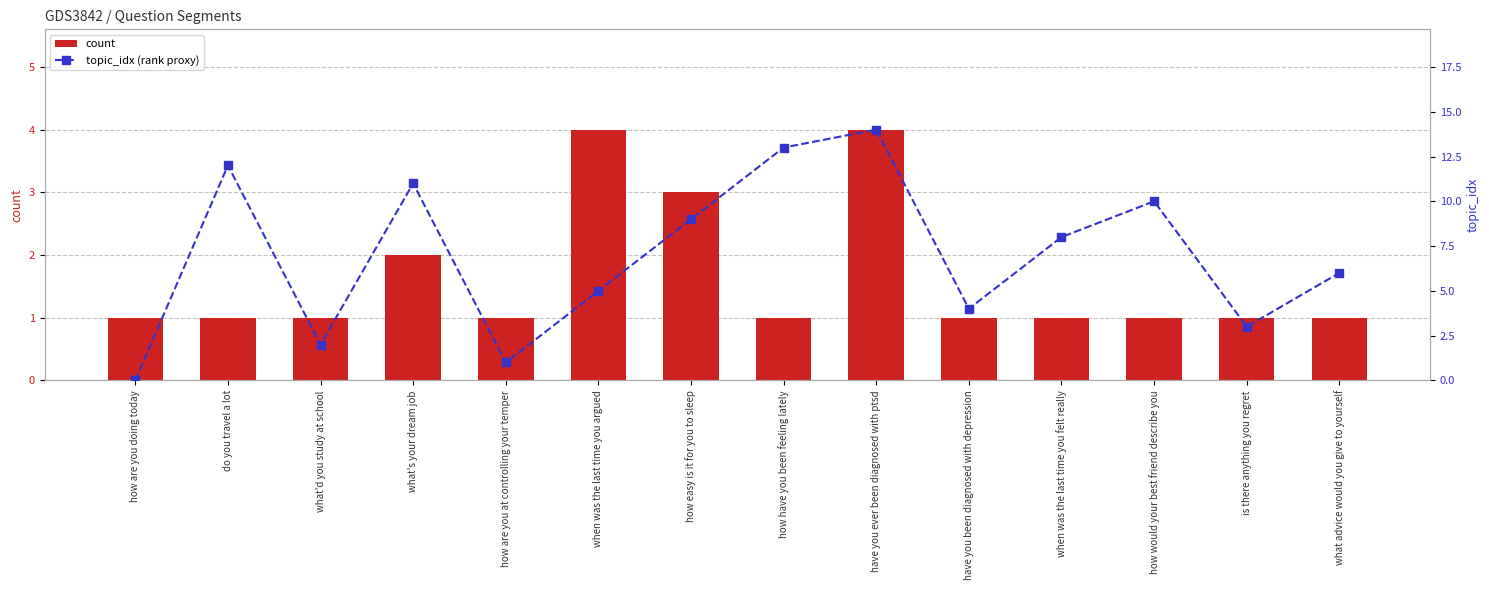

The count series shows 2 at how easy is it for you to sleep. True or false?

False